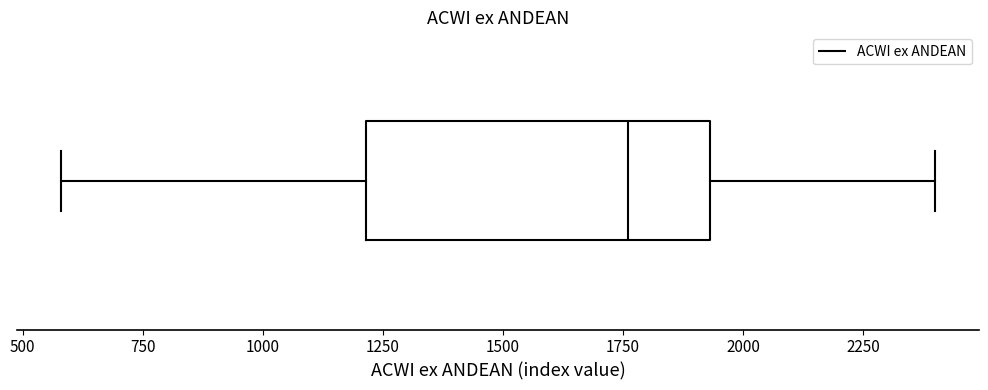

Where does the left whisker of the box end on the x-axis? The values are not printed on the chart, so give them approximately, as read against the axis.

600